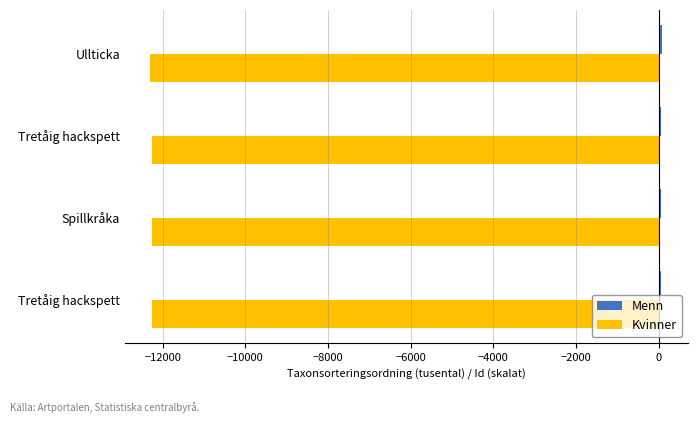

What is the value of the Menn bar at the 3rd from the left?

57.5